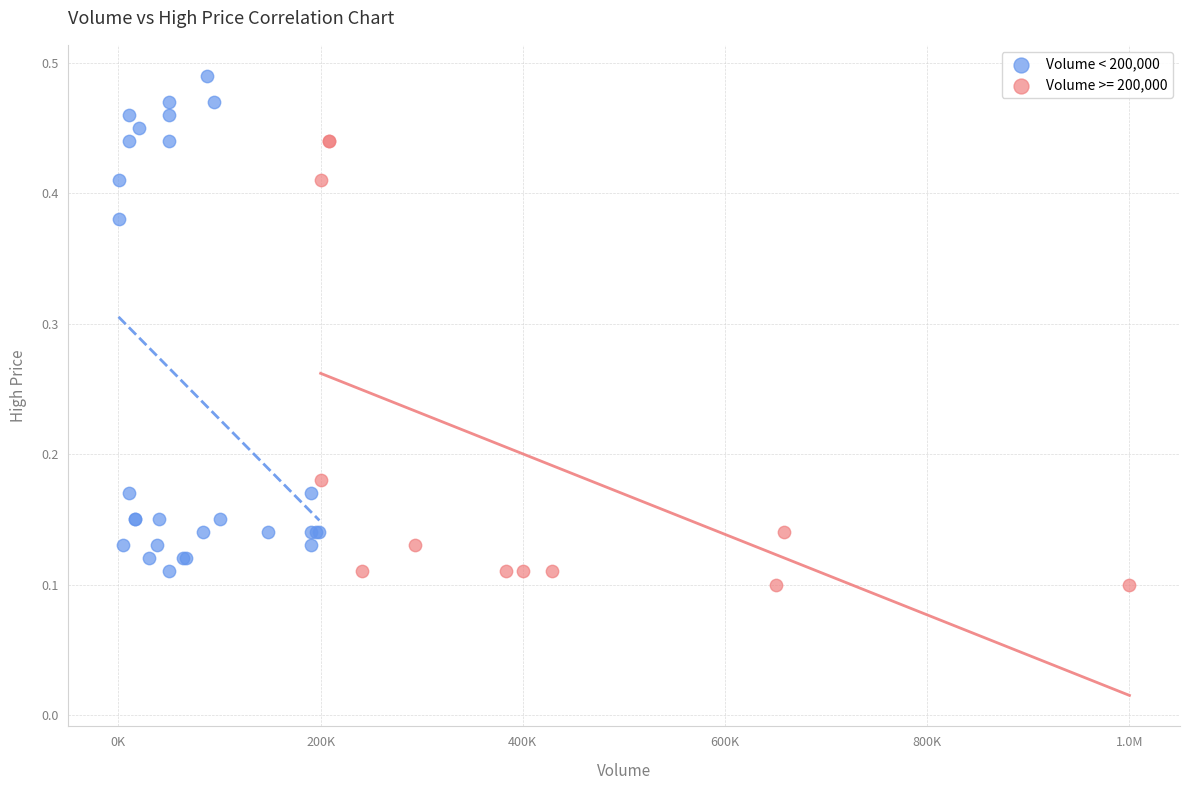

Which series contains the highest Y value?

Volume < 200,000